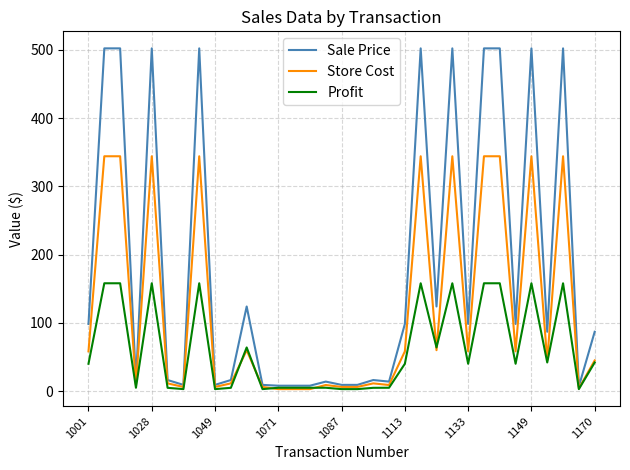

What is the maximum value shown in the chart?

502.0